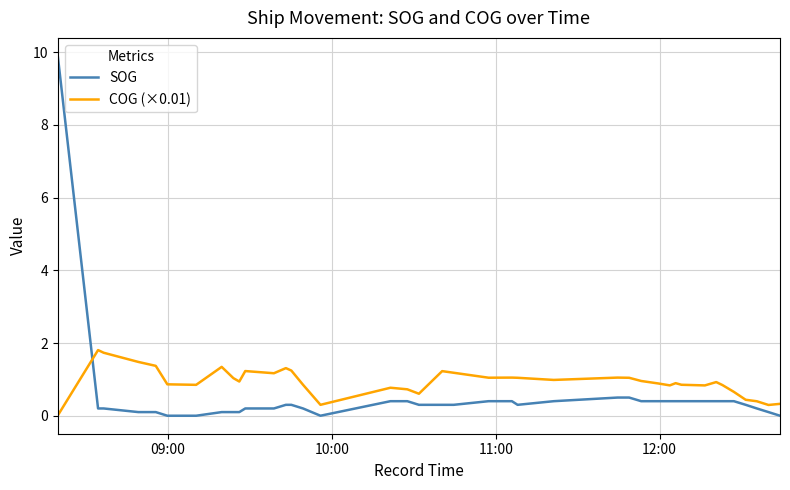

What is the sum of all SOG values?

20.4